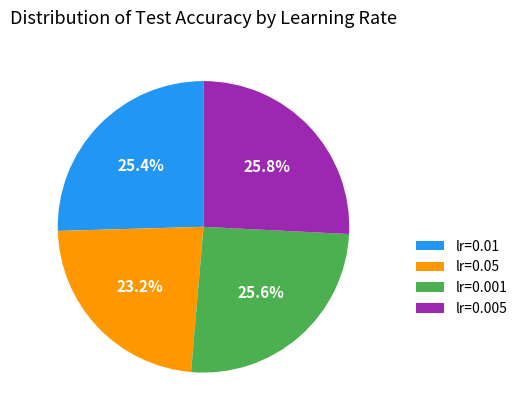

To the nearest percent, what percentage of the pie is lr=0.005?

26%